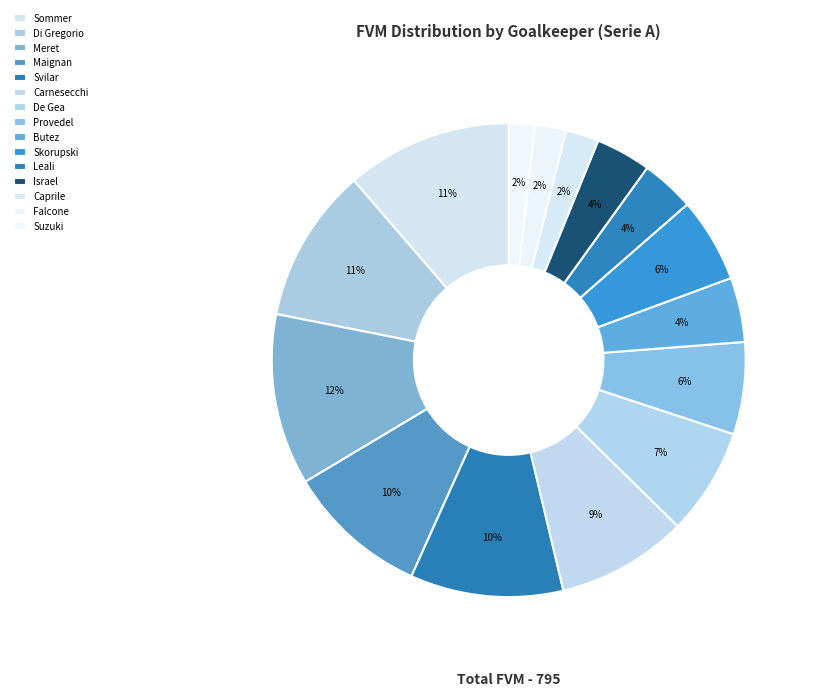

Rank the categories by value from lowest to highest.

Suzuki, Falcone, Caprile, Leali, Israel, Butez, Skorupski, Provedel, De Gea, Carnesecchi, Maignan, Svilar, Di Gregorio, Sommer, Meret